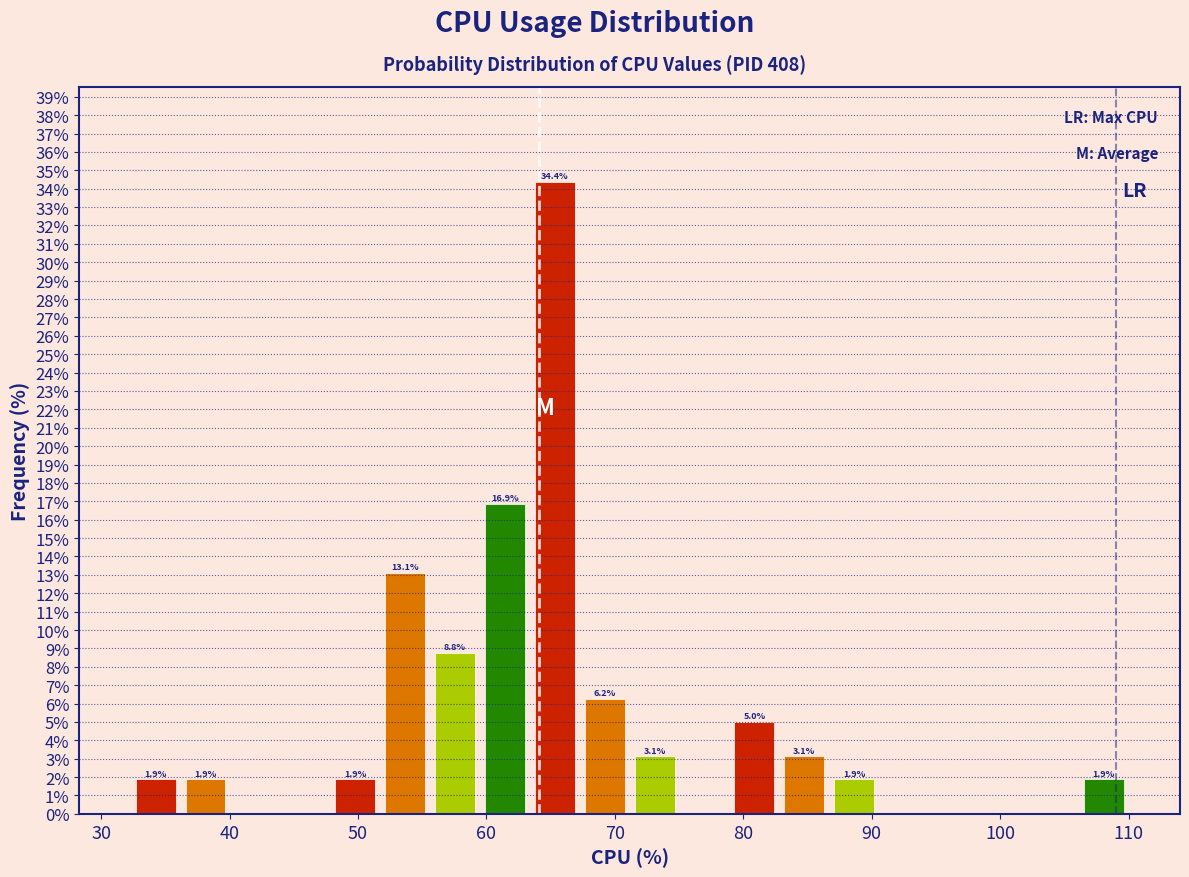

Around what value on the x-axis is the tallest bar? Give the approximate position of its centre, as read against the axis.

65